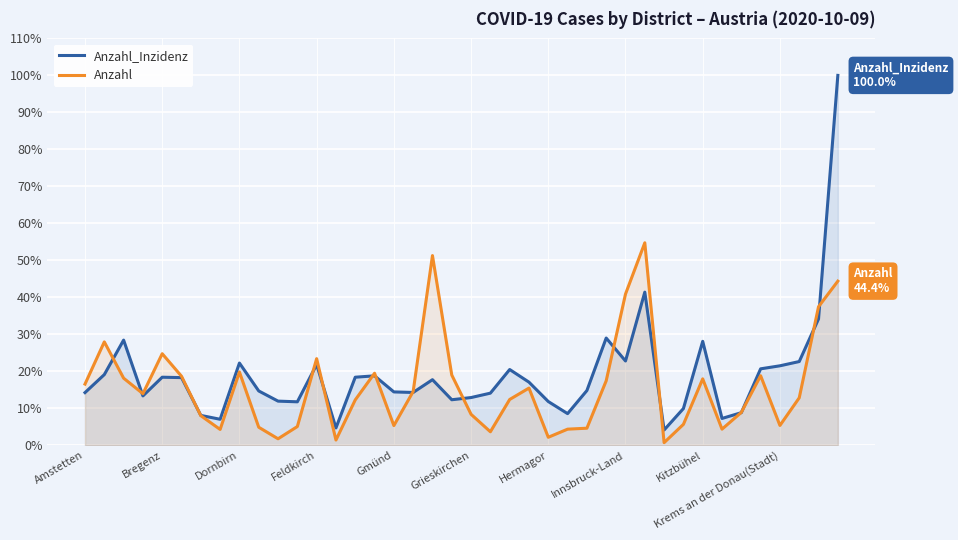

List the series in order of their peak value, lowest first.

Anzahl, Anzahl_Inzidenz